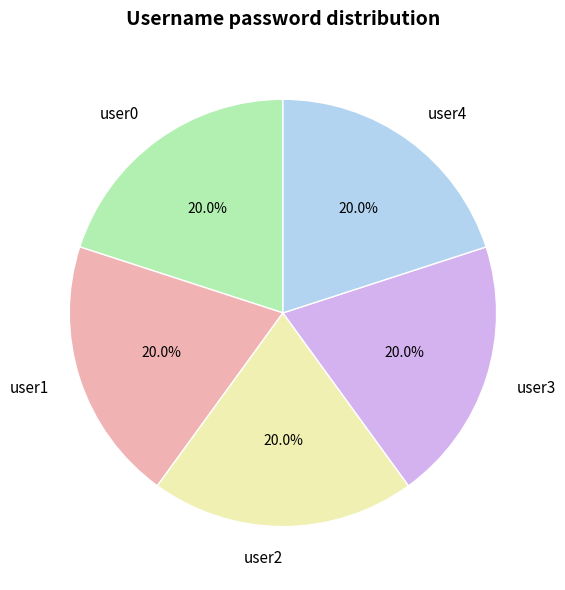

To the nearest percent, what percentage of the pie is user4?

20%